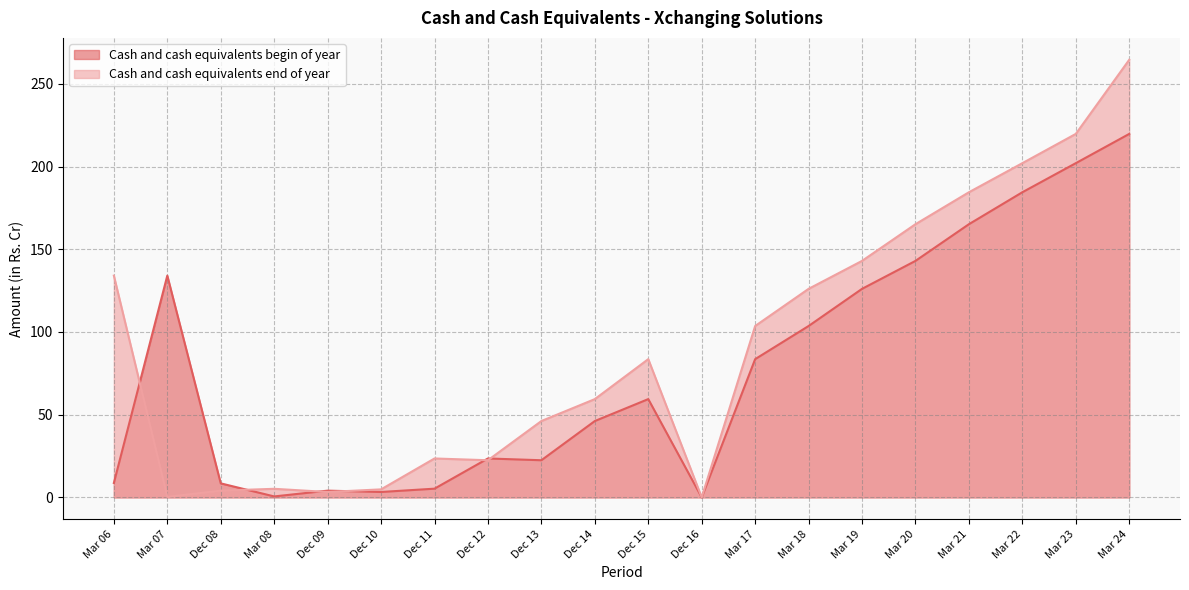

How many intersections are there between Cash and cash equivalents end of year and Cash and cash equivalents begin of year?

6